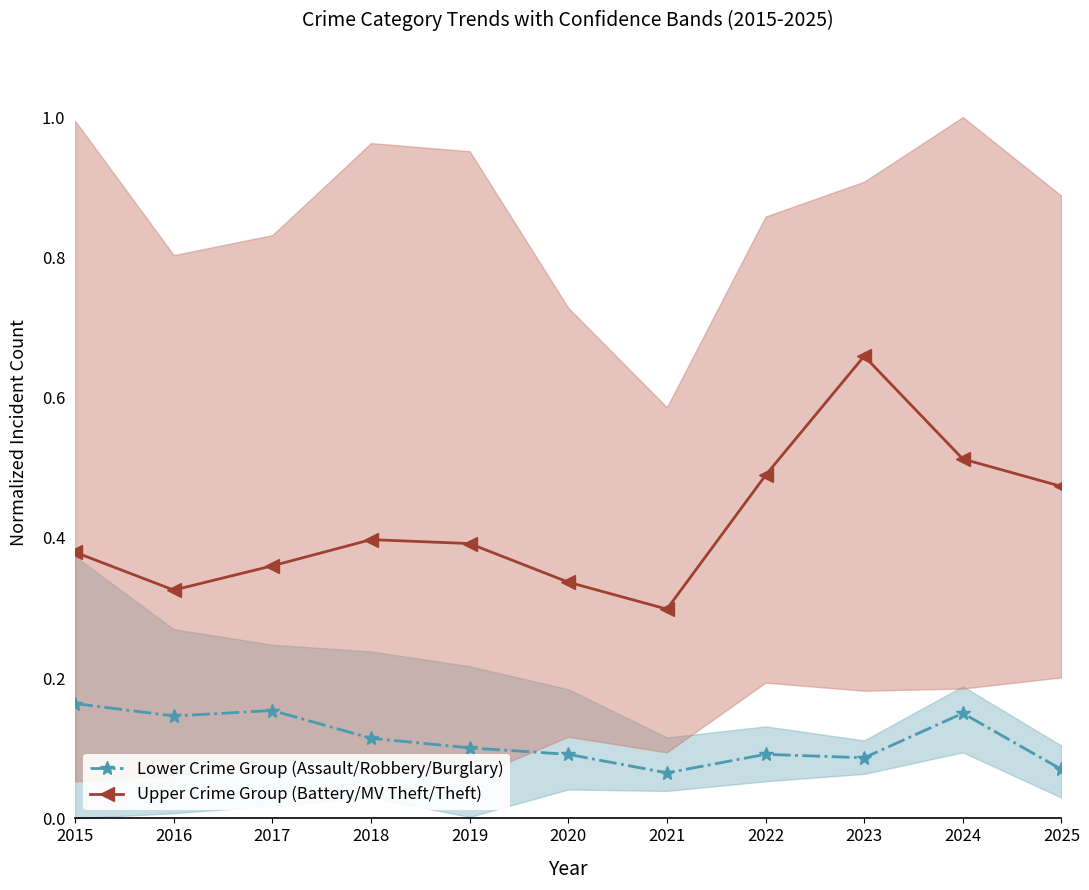

Reading left to right, list all the values displayed in this chart.

Lower Crime Group (Assault/Robbery/Burglary): 0.2	0.1	0.2	0.1	0.1	0.1	0.1	0.1	0.1	0.1	0.1
Upper Crime Group (Battery/MV Theft/Theft): 0.4	0.3	0.4	0.4	0.4	0.3	0.3	0.5	0.7	0.5	0.5